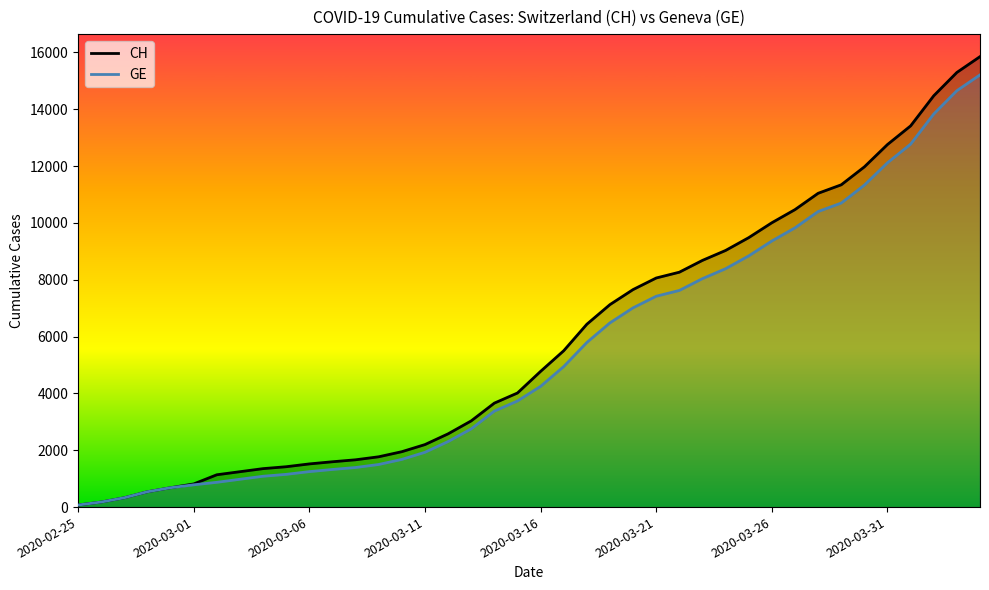

What is the approximate value of CH at 38?

15294